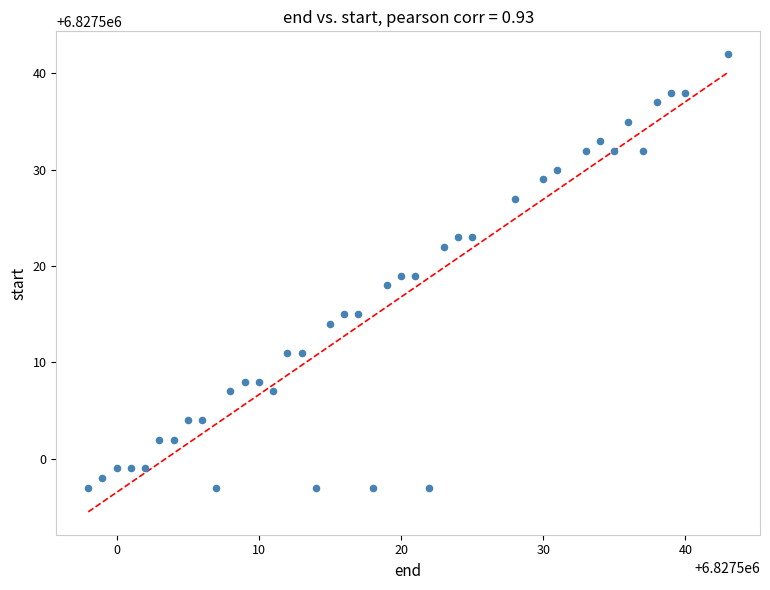

What is the range of X values (max minus min)?

45